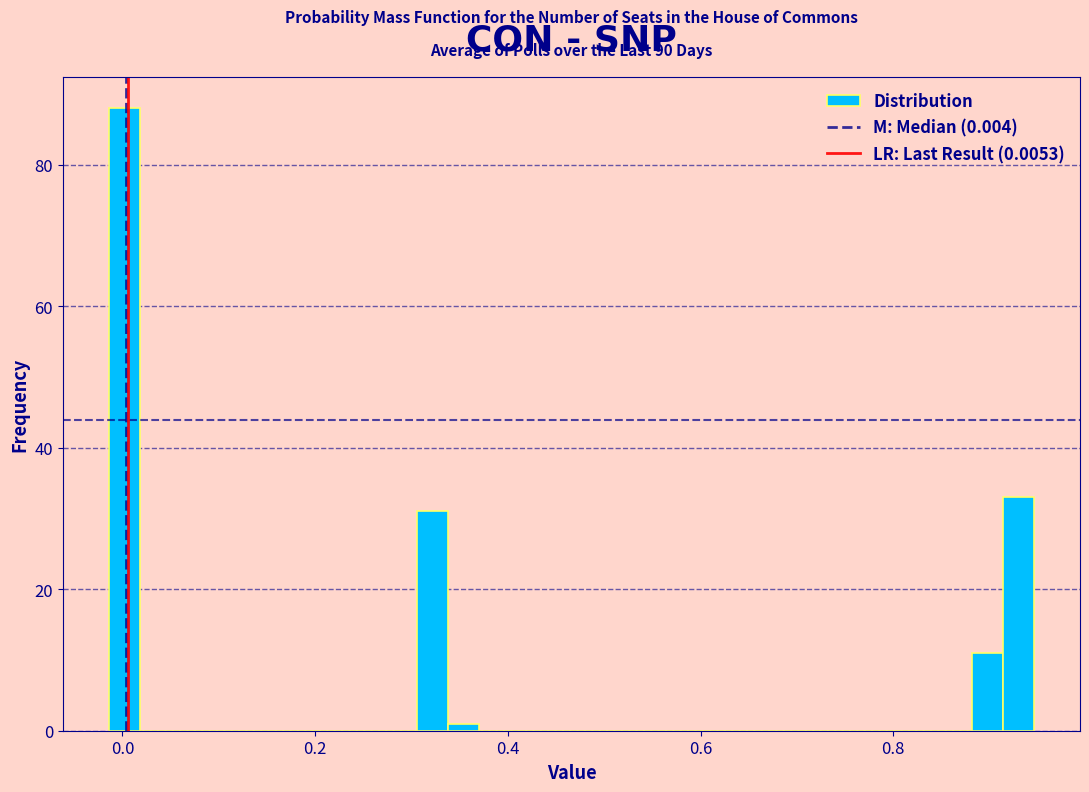

Around what value on the x-axis is the tallest bar? Give the approximate position of its centre, as read against the axis.

0.00